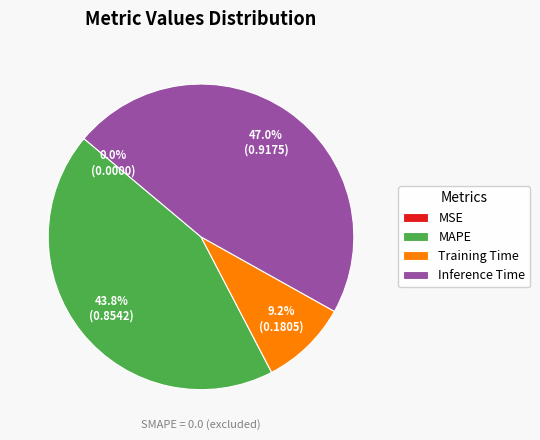

Does Inference Time represent more than half of the total?

No